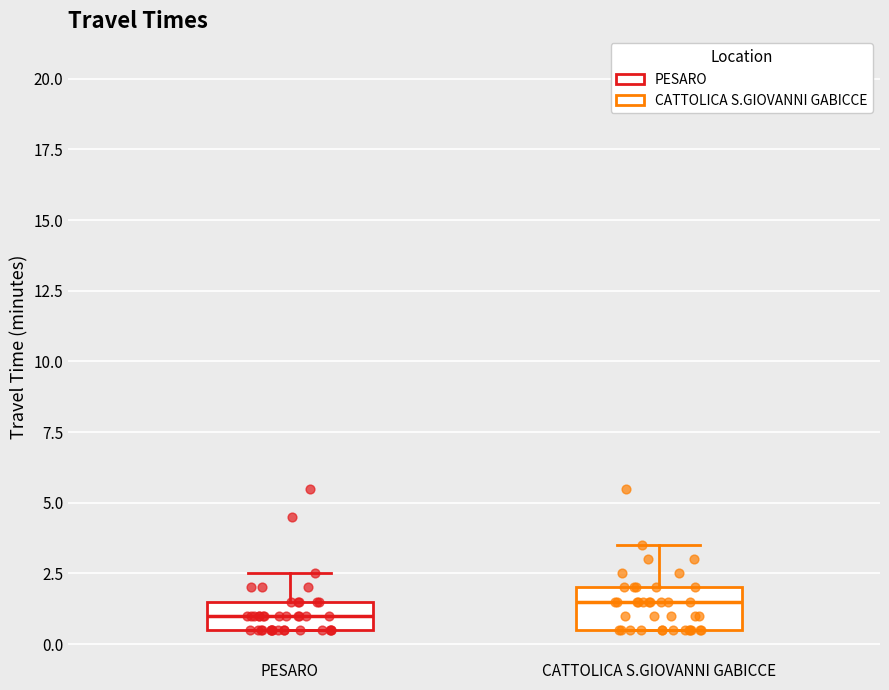

Reading left to right, transcribe this box plot: for each box, give where its median line is, the range the box spans, and where its two whiskers end, as read against the y-axis. The values are not printed on the chart, so give them approximately, as read against the axis.

PESARO: median 1.0, box 0.5 to 1.5, whiskers 0.5 to 2.5
CATTOLICA S.GIOVANNI GABICCE: median 1.5, box 0.5 to 2.0, whiskers 0.5 to 3.5